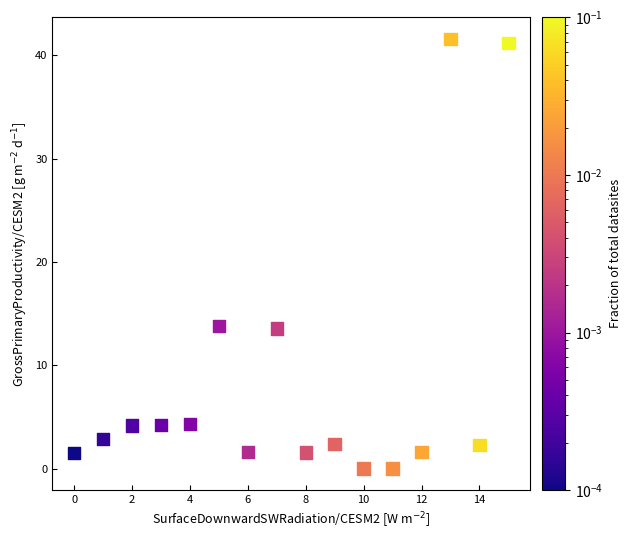

What is the range of Y values (max minus min)?

41.6